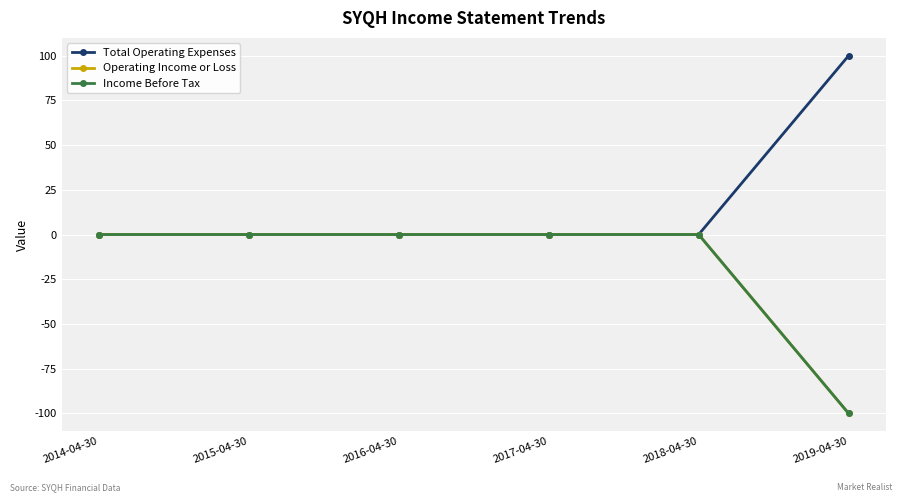

What is the total value across all series at 2019-04-30?

-100